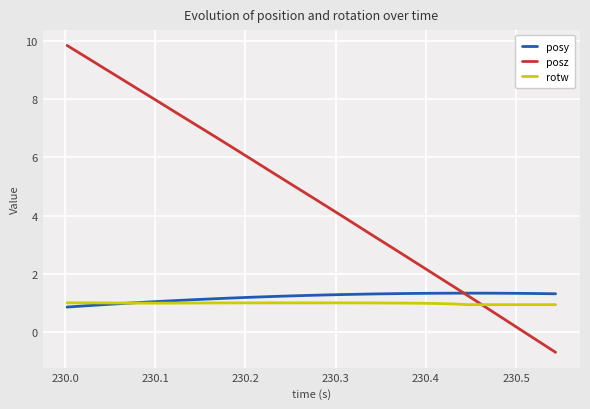

True or false: rotw and posy cross at least once.

True